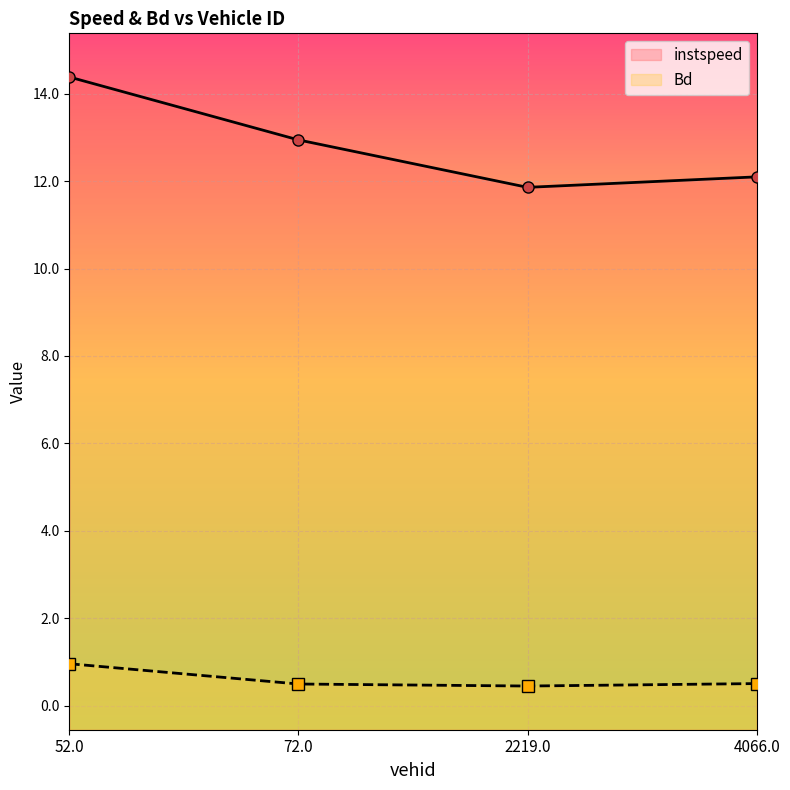

True or false: Bd and instspeed cross at least once.

False